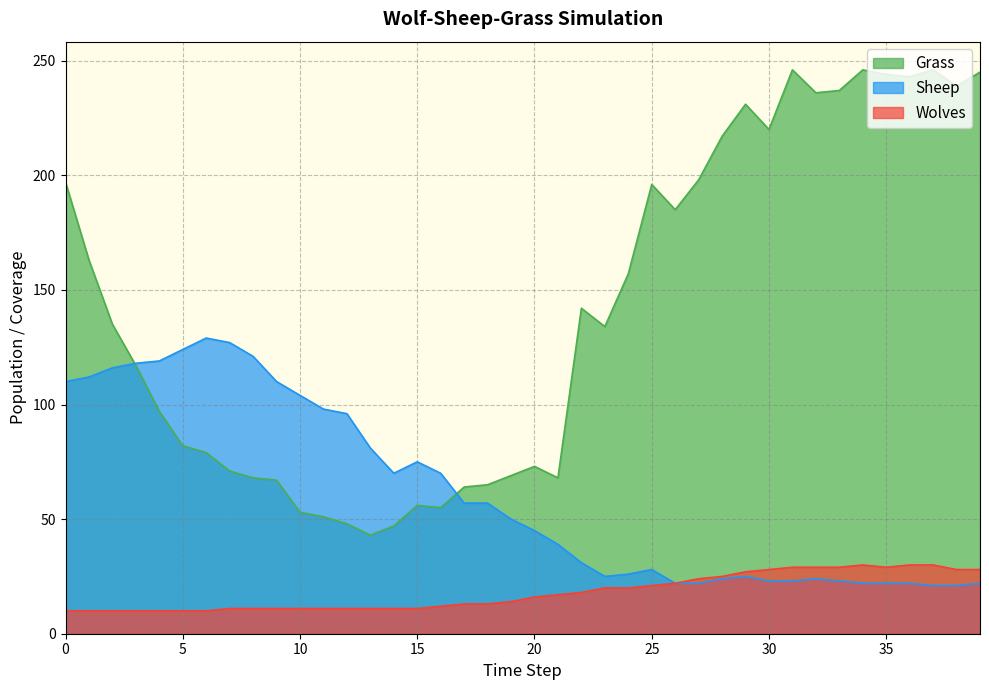

Reading right to left, transcribe all the data shown in this chart.

Grass: 39=245	38=239	37=246	36=243	35=244	34=246	33=237	32=236	31=246	30=220	29=231	28=217	27=198	26=185	25=196	24=157	23=134	22=142	21=68	20=73	19=69	18=65	17=64	16=55	15=56	14=47	13=43	12=48	11=51	10=53	9=67	8=68	7=71	6=79	5=82	4=97	3=117	2=135	1=163	0=197
Sheep: 39=22	38=21	37=21	36=22	35=22	34=22	33=23	32=24	31=23	30=23	29=25	28=24	27=22	26=22	25=28	24=26	23=25	22=31	21=39	20=45	19=50	18=57	17=57	16=70	15=75	14=70	13=81	12=96	11=98	10=104	9=110	8=121	7=127	6=129	5=124	4=119	3=118	2=116	1=112	0=110
Wolves: 39=28	38=28	37=30	36=30	35=29	34=30	33=29	32=29	31=29	30=28	29=27	28=25	27=24	26=22	25=21	24=20	23=20	22=18	21=17	20=16	19=14	18=13	17=13	16=12	15=11	14=11	13=11	12=11	11=11	10=11	9=11	8=11	7=11	6=10	5=10	4=10	3=10	2=10	1=10	0=10